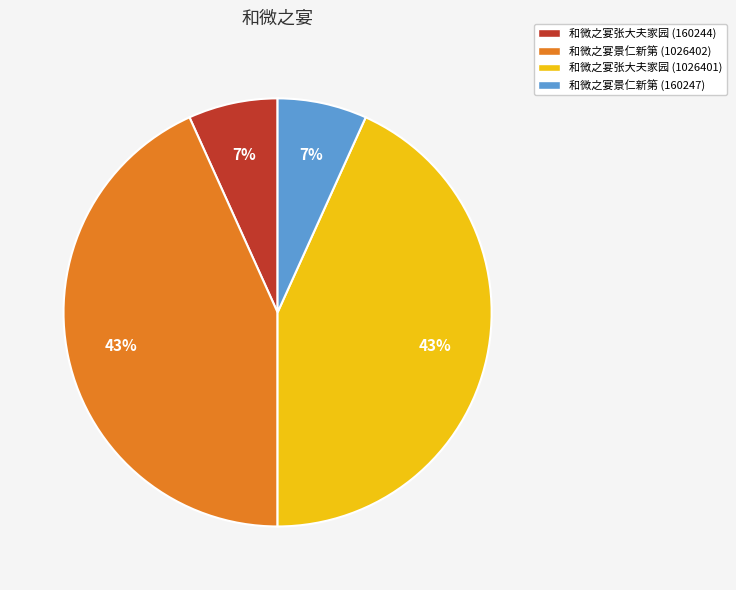

The 和微之宴张大夫家园 (1026401) slice represents 34% of the pie. True or false?

False